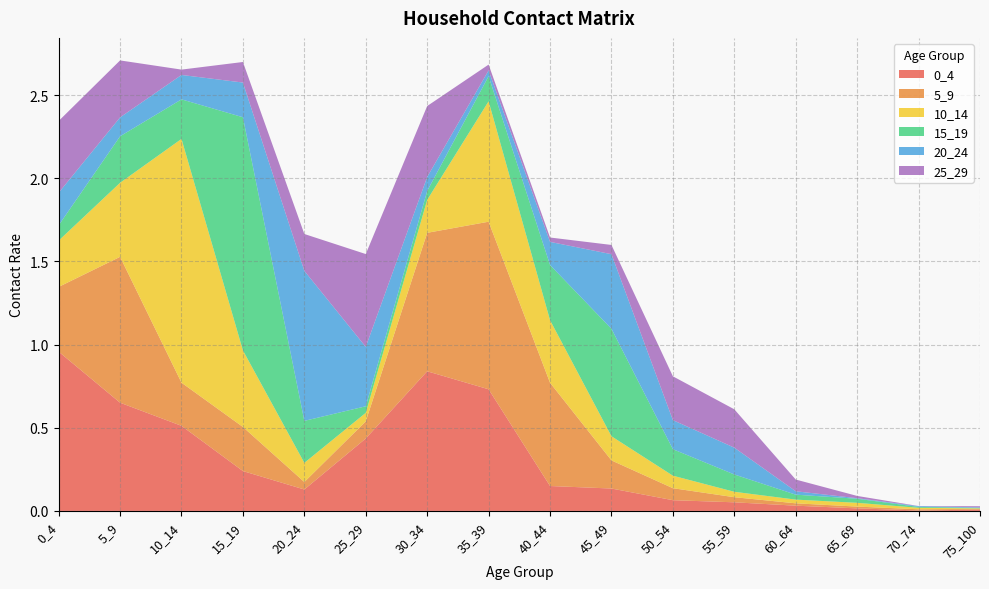

Reading left to right, list all the values displayed in this chart.

0_4: 0_4=1.0	5_9=0.7	10_14=0.5	15_19=0.2	20_24=0.1	25_29=0.4	30_34=0.8	35_39=0.7	40_44=0.1	45_49=0.1	50_54=0.1	55_59=0.1	60_64=0.0	65_69=0.0	70_74=0.0	75_100=0.0
5_9: 0_4=0.4	5_9=0.9	10_14=0.3	15_19=0.3	20_24=0.0	25_29=0.1	30_34=0.8	35_39=1.0	40_44=0.6	45_49=0.2	50_54=0.1	55_59=0.0	60_64=0.0	65_69=0.0	70_74=0.0	75_100=0.0
10_14: 0_4=0.3	5_9=0.4	10_14=1.5	15_19=0.5	20_24=0.1	25_29=0.1	30_34=0.2	35_39=0.7	40_44=0.4	45_49=0.1	50_54=0.1	55_59=0.0	60_64=0.0	65_69=0.0	70_74=0.0	75_100=0.0
15_19: 0_4=0.1	5_9=0.3	10_14=0.2	15_19=1.4	20_24=0.3	25_29=0.0	30_34=0.1	35_39=0.2	40_44=0.3	45_49=0.6	50_54=0.2	55_59=0.1	60_64=0.0	65_69=0.0	70_74=0.0	75_100=0.0
20_24: 0_4=0.2	5_9=0.1	10_14=0.1	15_19=0.2	20_24=0.9	25_29=0.4	30_34=0.1	35_39=0.0	40_44=0.1	45_49=0.4	50_54=0.2	55_59=0.2	60_64=0.0	65_69=0.0	70_74=0.0	75_100=0.0
25_29: 0_4=0.4	5_9=0.3	10_14=0.0	15_19=0.1	20_24=0.2	25_29=0.6	30_34=0.4	35_39=0.0	40_44=0.0	45_49=0.1	50_54=0.3	55_59=0.2	60_64=0.1	65_69=0.0	70_74=0.0	75_100=0.0